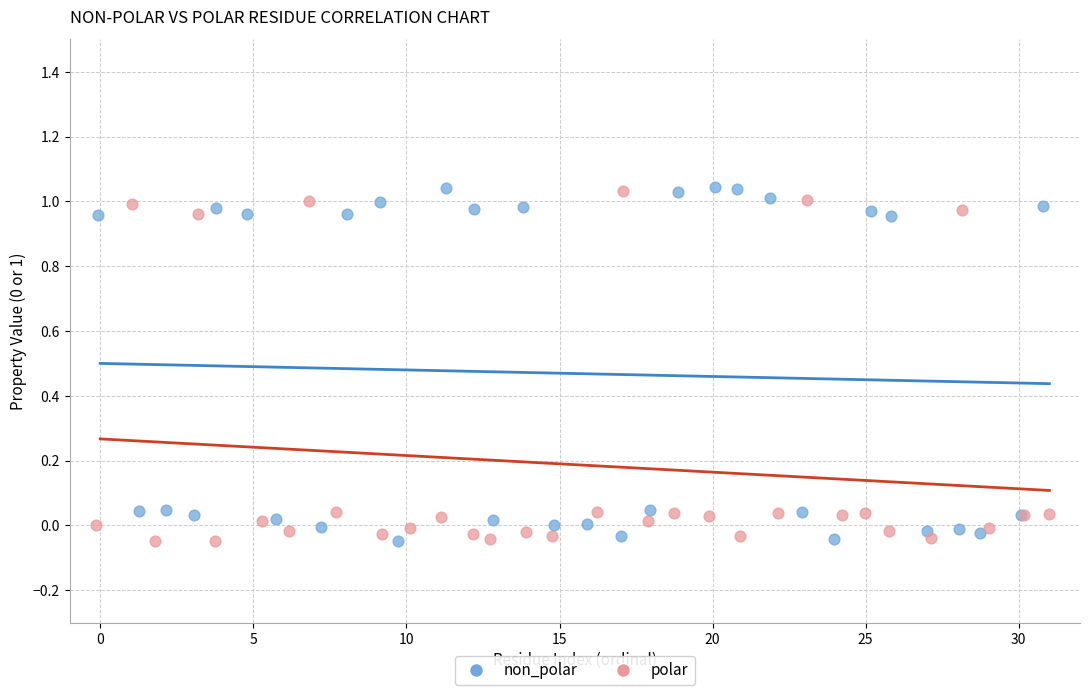

What are all the series names shown in the legend?

non_polar, polar